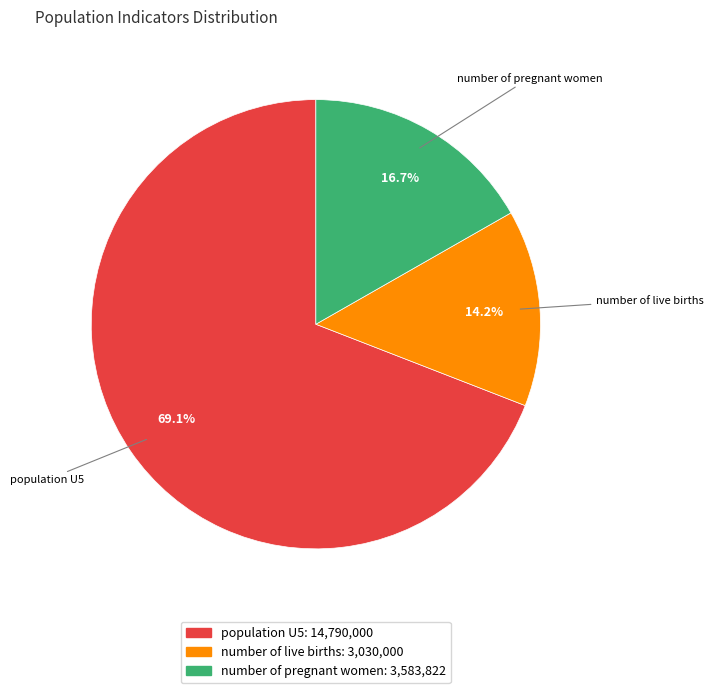

How many slices are in this pie chart?

3